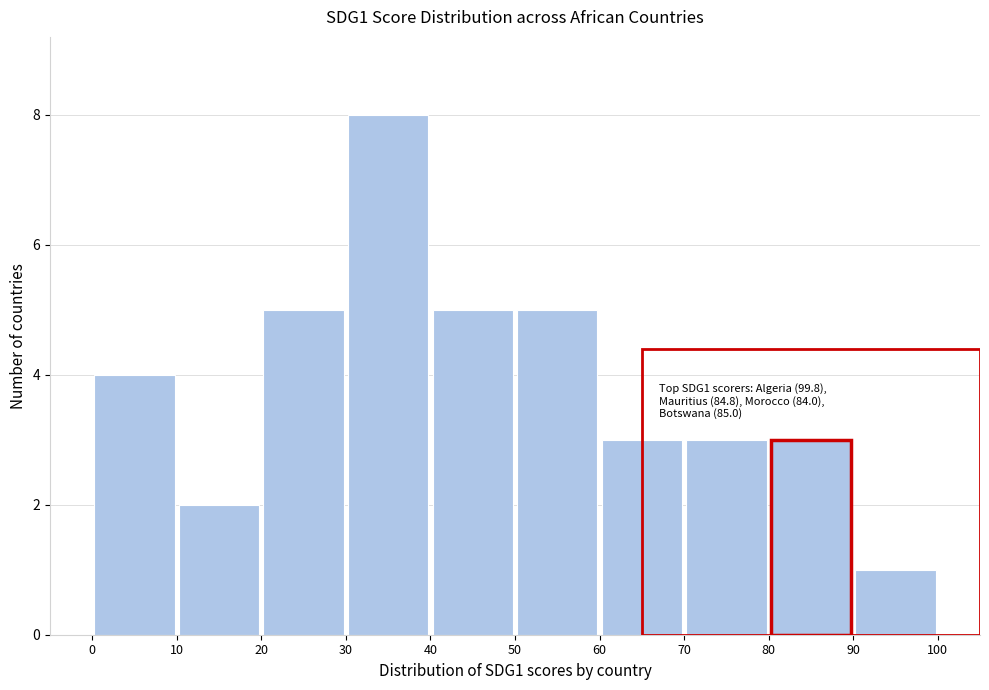

Over which range of the x-axis is the bar tallest?

30 to 40